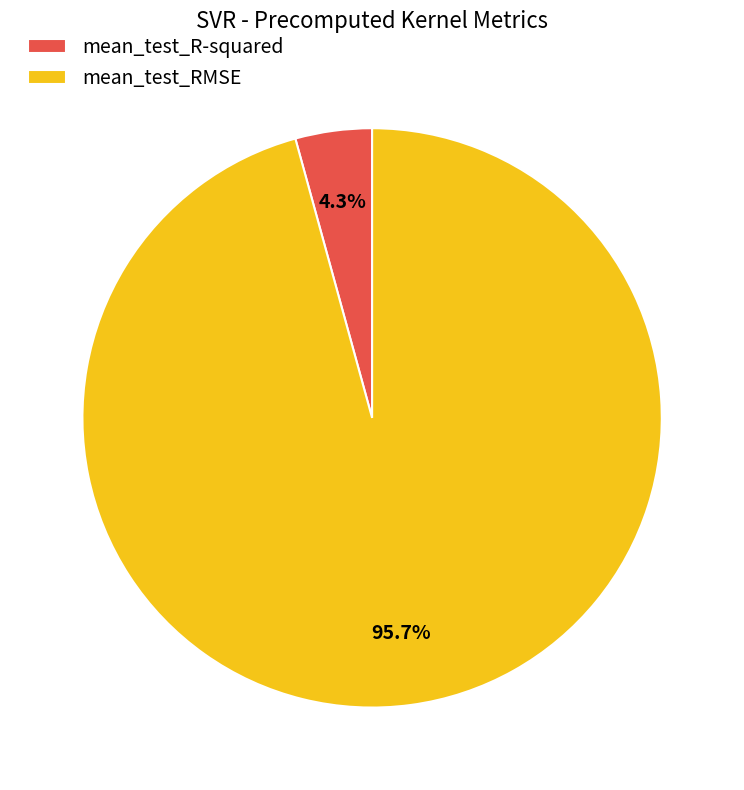

Which slice is the smallest?

mean_test_R-squared